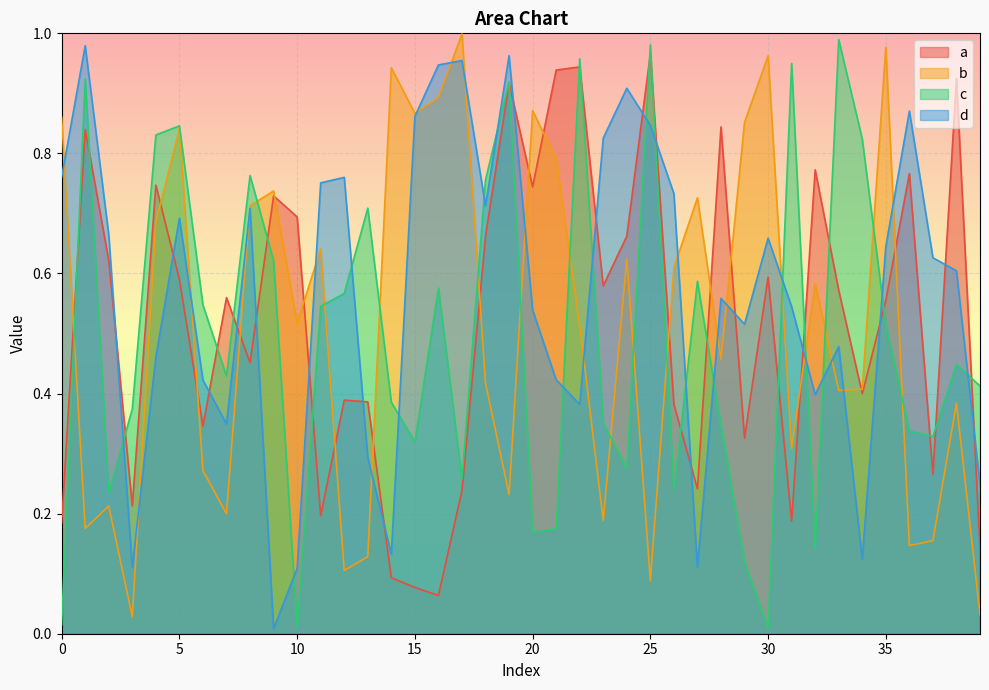

Does the chart display data point markers on the line(s)?

No